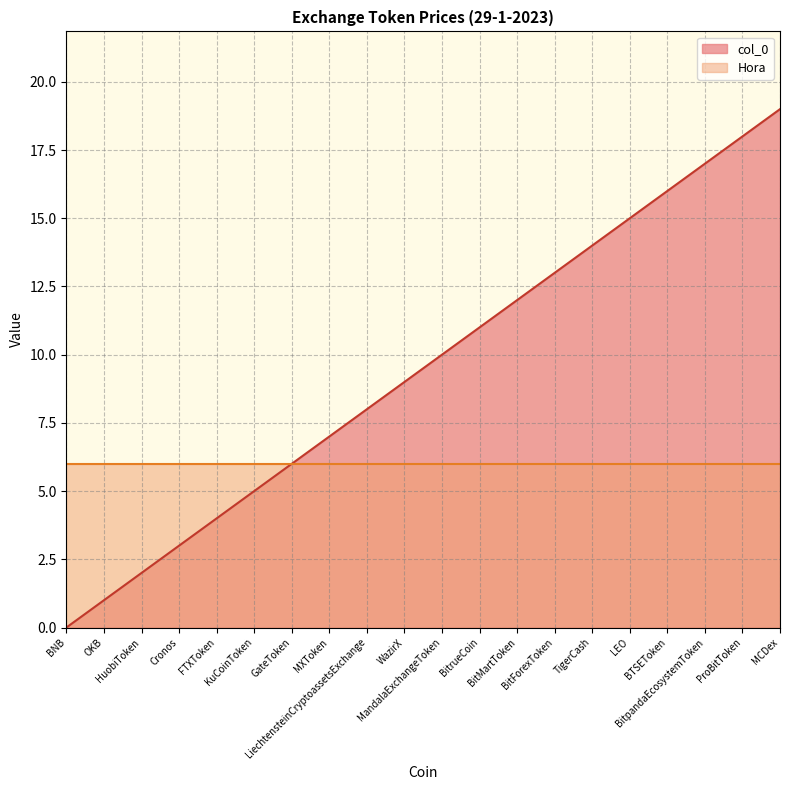

Is it true that the value at GateToken is 6?

True